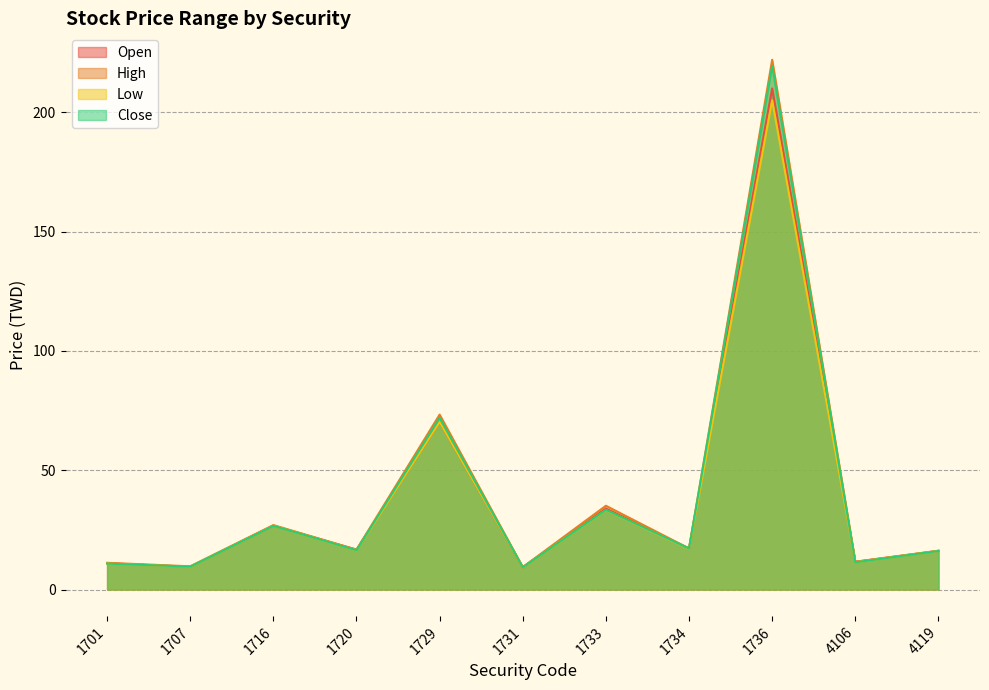

Which category has the highest value in the High series?

1736